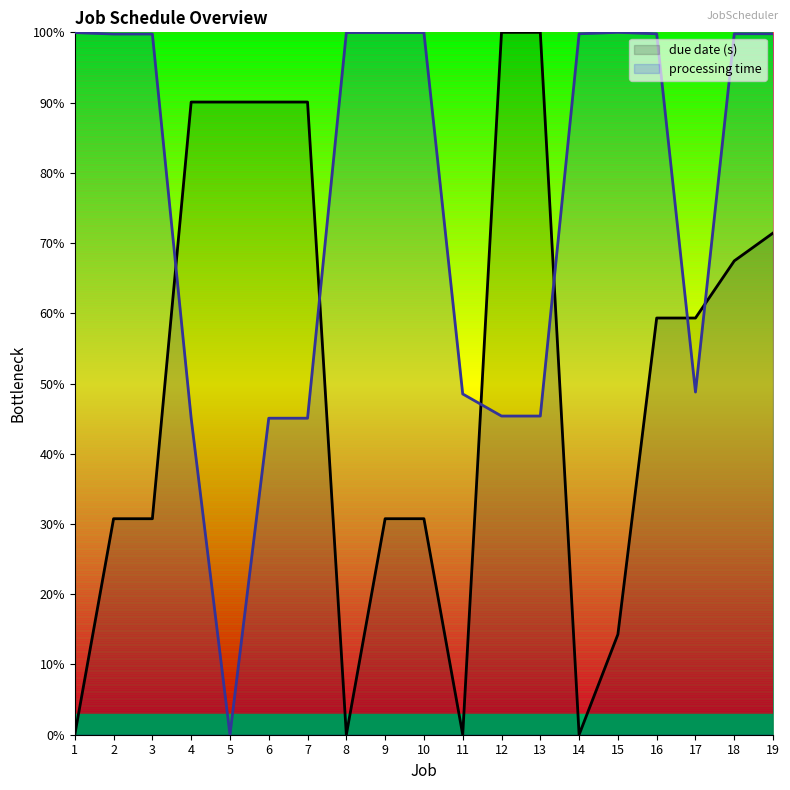

Reading left to right, transcribe all the data shown in this chart.

due date (s): 0.0	0.3	0.3	0.9	0.9	0.9	0.9	0.0	0.3	0.3	0.0	1.0	1.0	0.0	0.1	0.6	0.6	0.7	0.7
processing time: 1.0	1.0	1.0	0.5	0.0	0.5	0.5	1.0	1.0	1.0	0.5	0.5	0.5	1.0	1.0	1.0	0.5	1.0	1.0